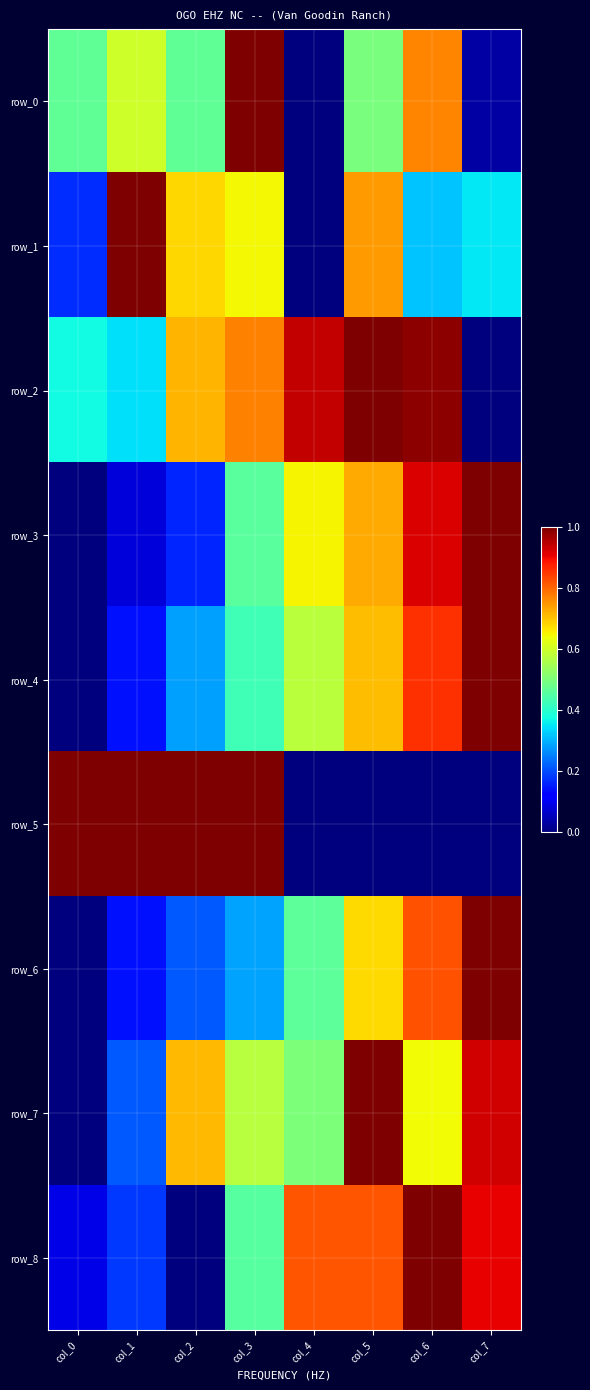

How many values in the row_8 series exceed 0?

7